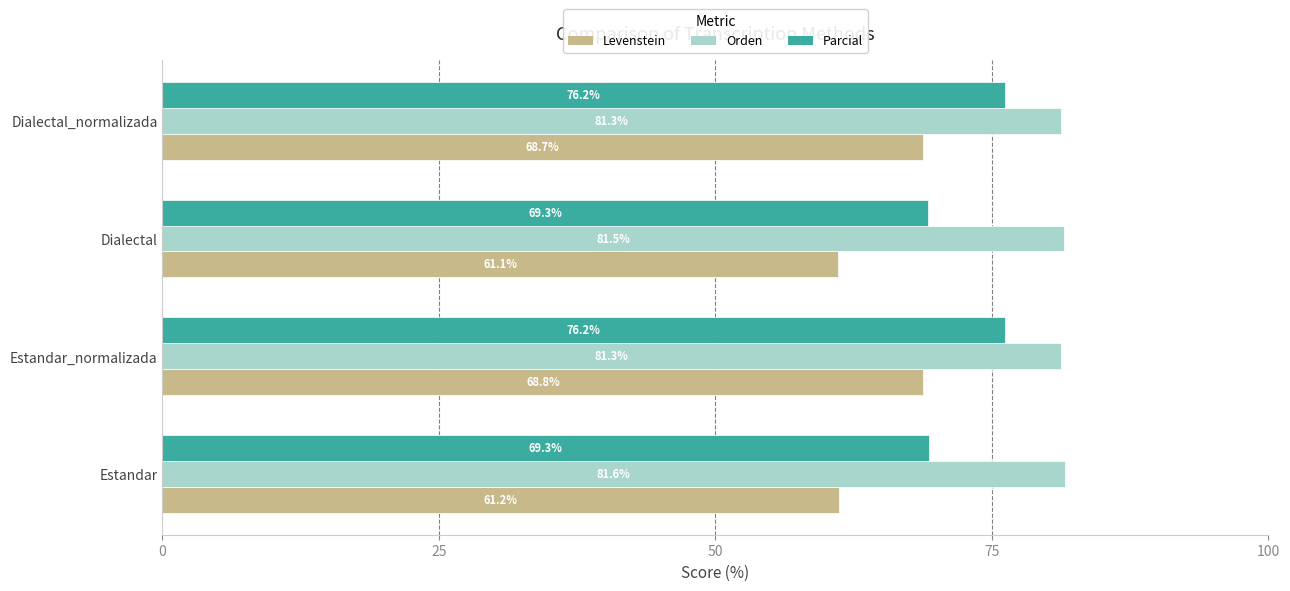

What are all the series names shown in the legend?

Levenstein, Orden, Parcial